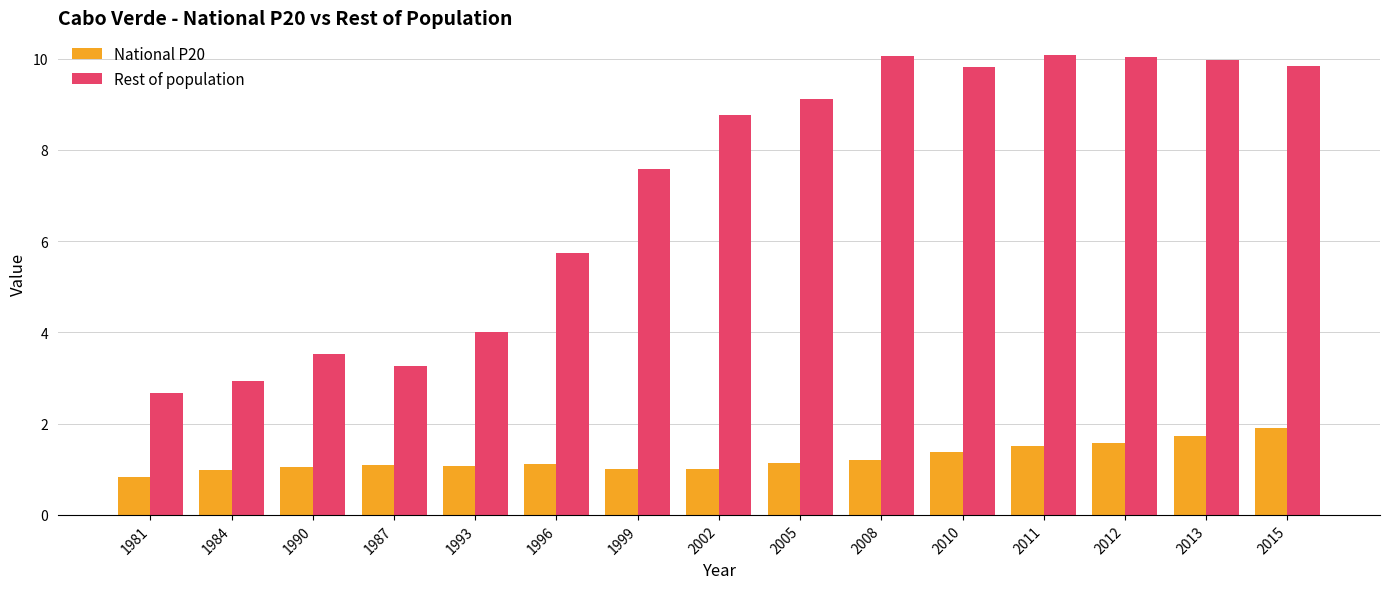

What is the total value across all series at 1993?

5.1